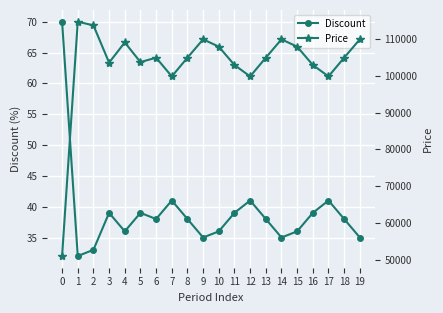

What are all the series names shown in the legend?

Discount, Price